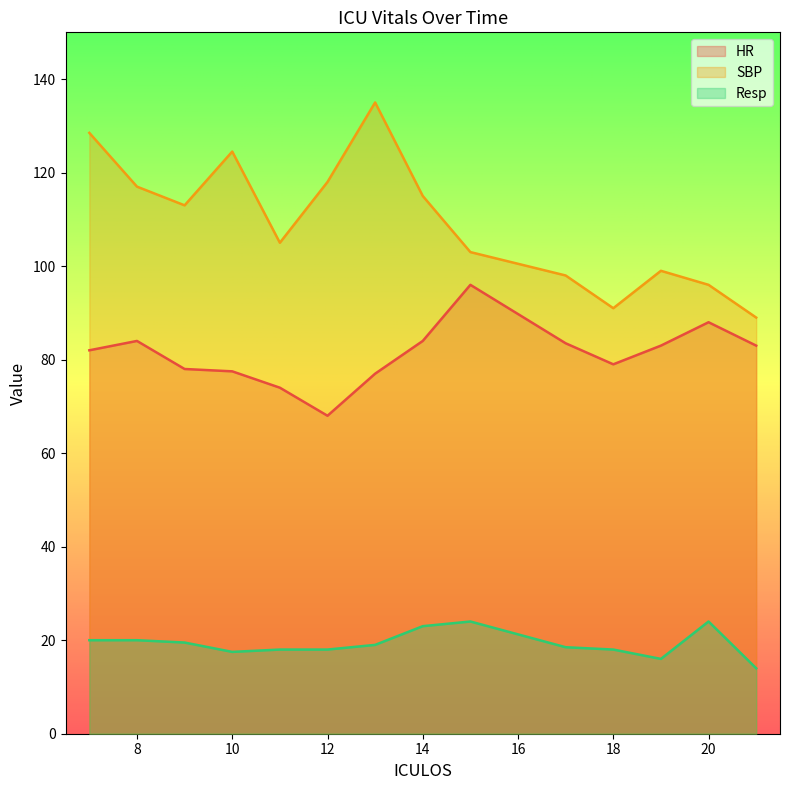

Which category has the highest value across all series?

13